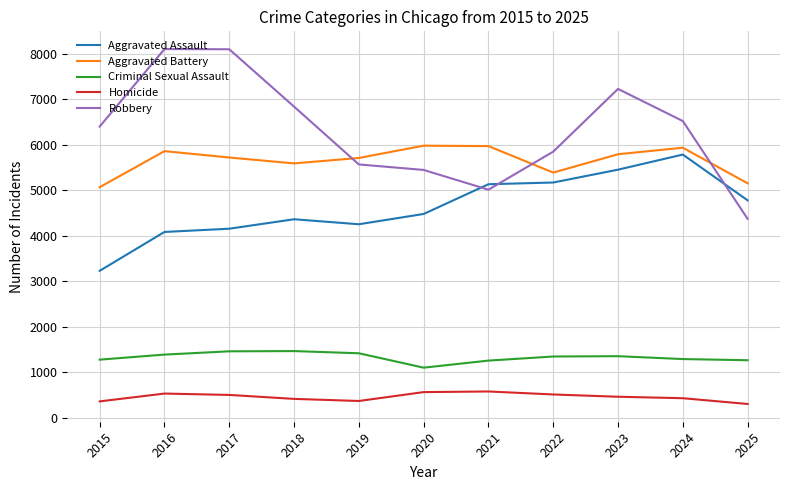

What is the spread (max minus min) of values at 2021?

5390